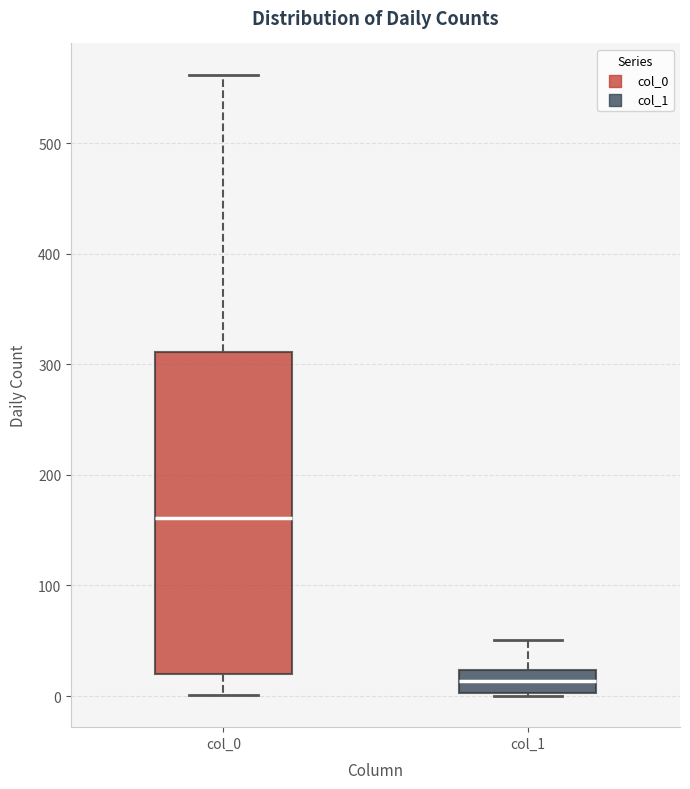

Reading left to right, read every box against the y-axis: the position of its median line, the range the box covers, and the ends of its whiskers. The values are not printed on the chart, so give them approximately, as read against the axis.

col_0: median 160, box 20 to 310, whiskers 0 to 560
col_1: median 10, box 0 to 20, whiskers 0 to 50